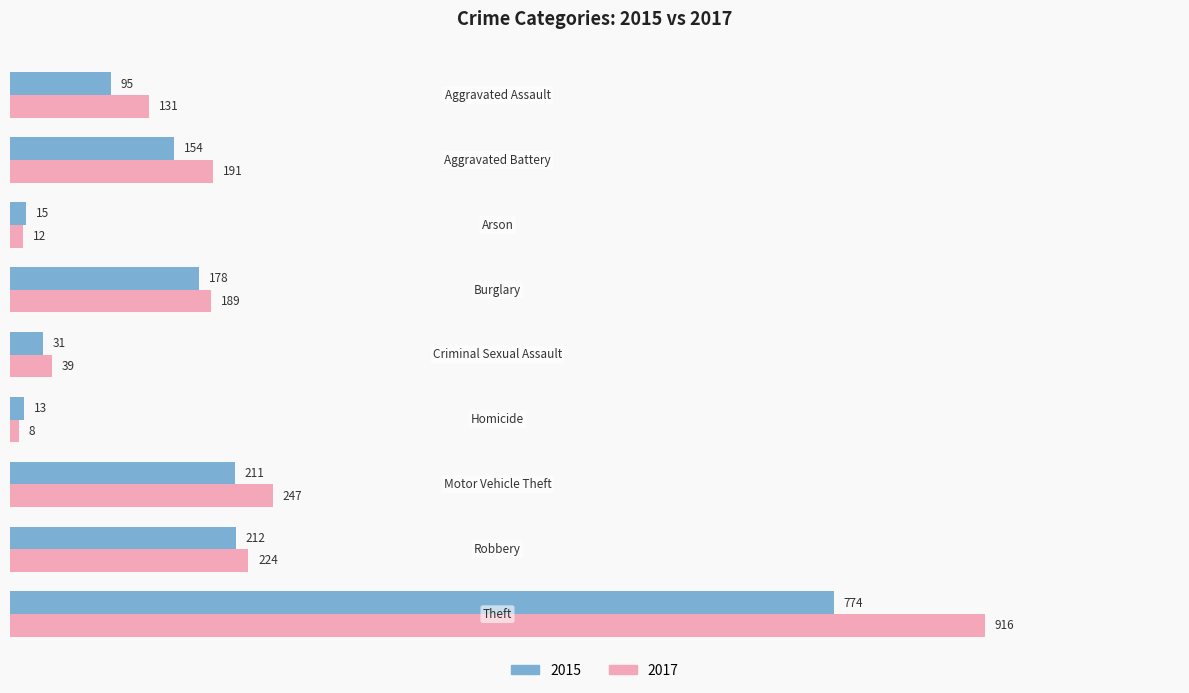

Which series has the largest total across all categories?

2017